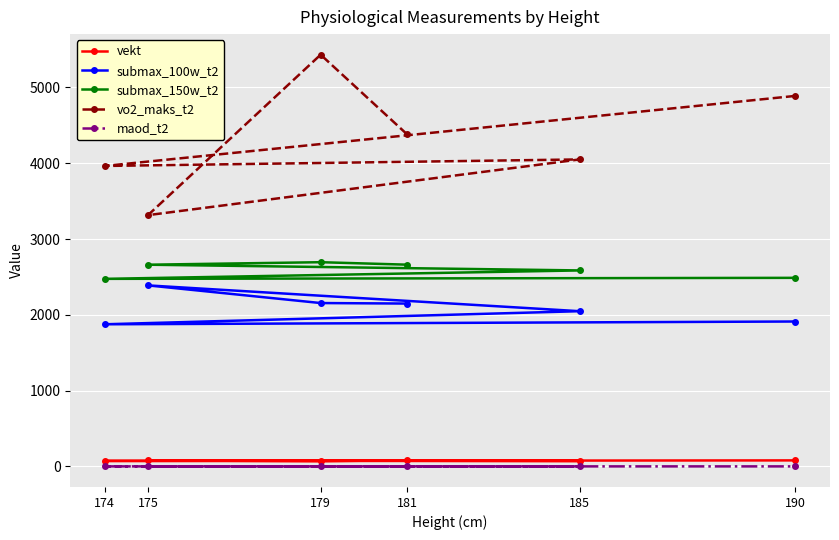

At how many categories does at least one series exceed 308?

6